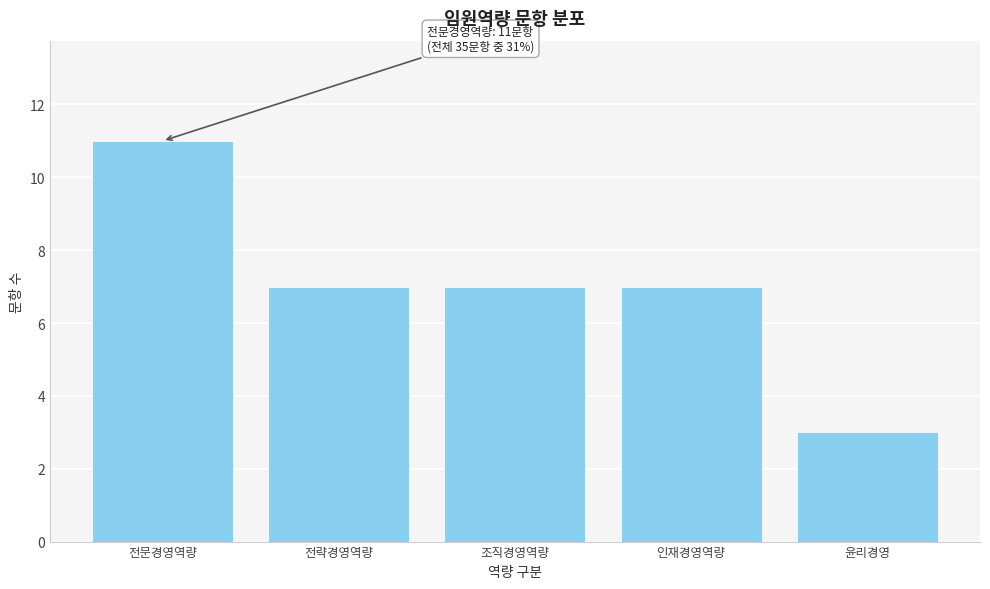

Reading left to right, what are all the values shown in this chart?

전문경영역량=11	전략경영역량=7	조직경영역량=7	인재경영역량=7	윤리경영=3